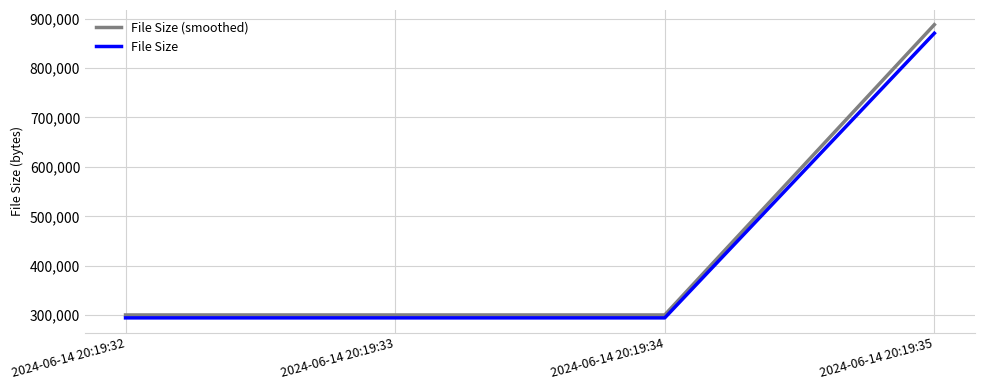

What is the difference between the maximum and minimum values in the File Size series?

576000.0